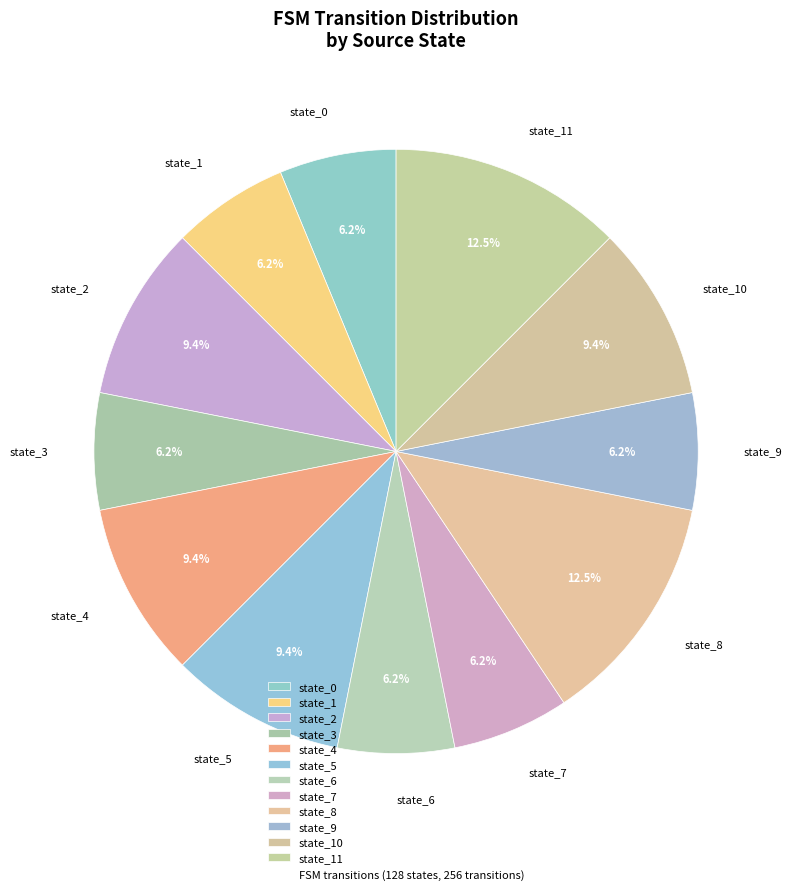

Is the sum of state_6 and state_9 greater than half?

No